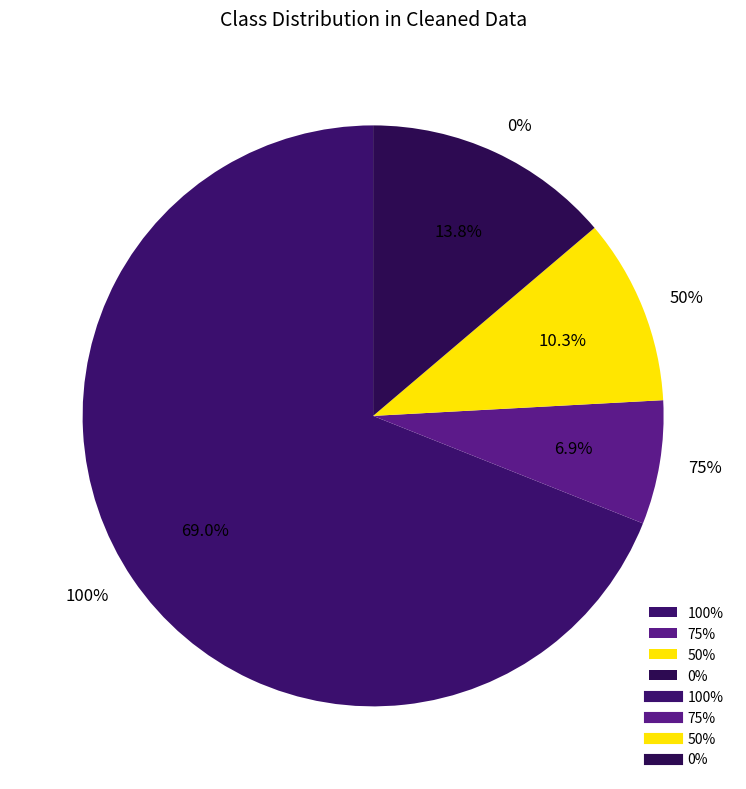

The 50% Attendance slice represents 34% of the pie. True or false?

False